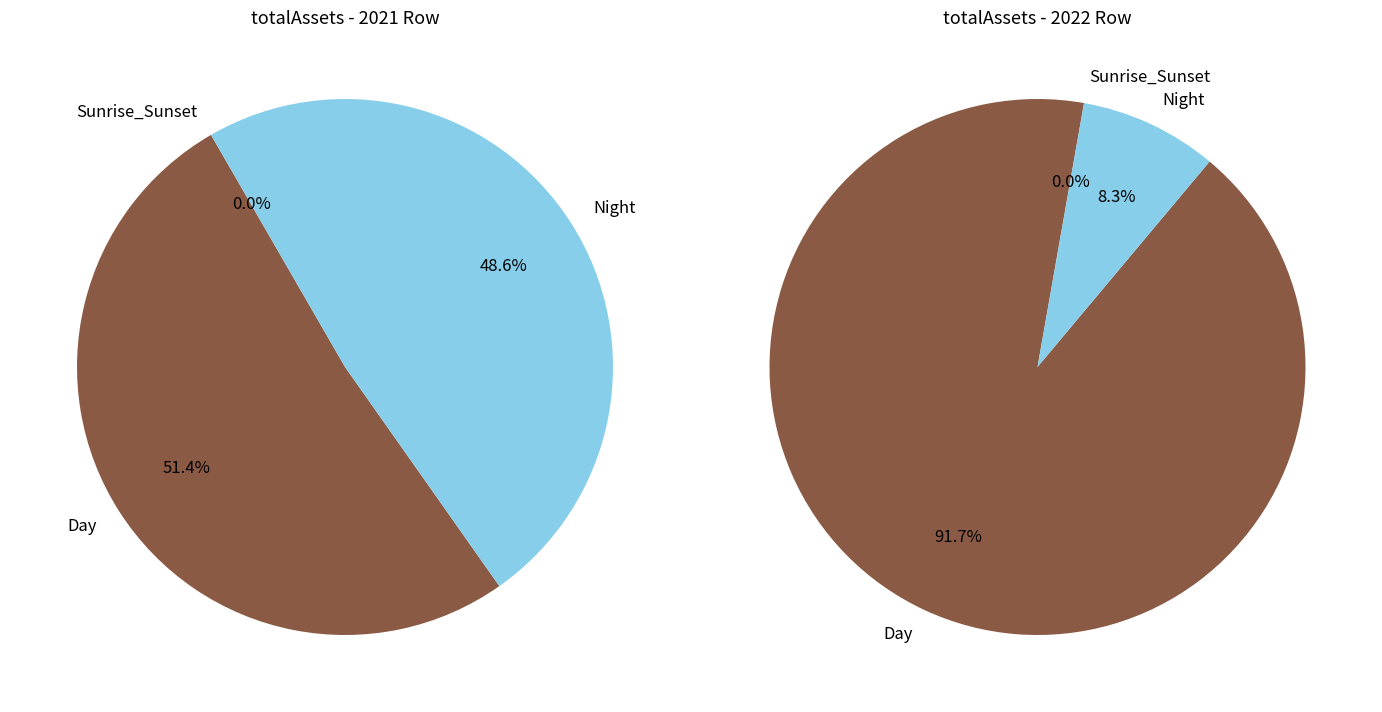

How many slices are in this pie chart?

2